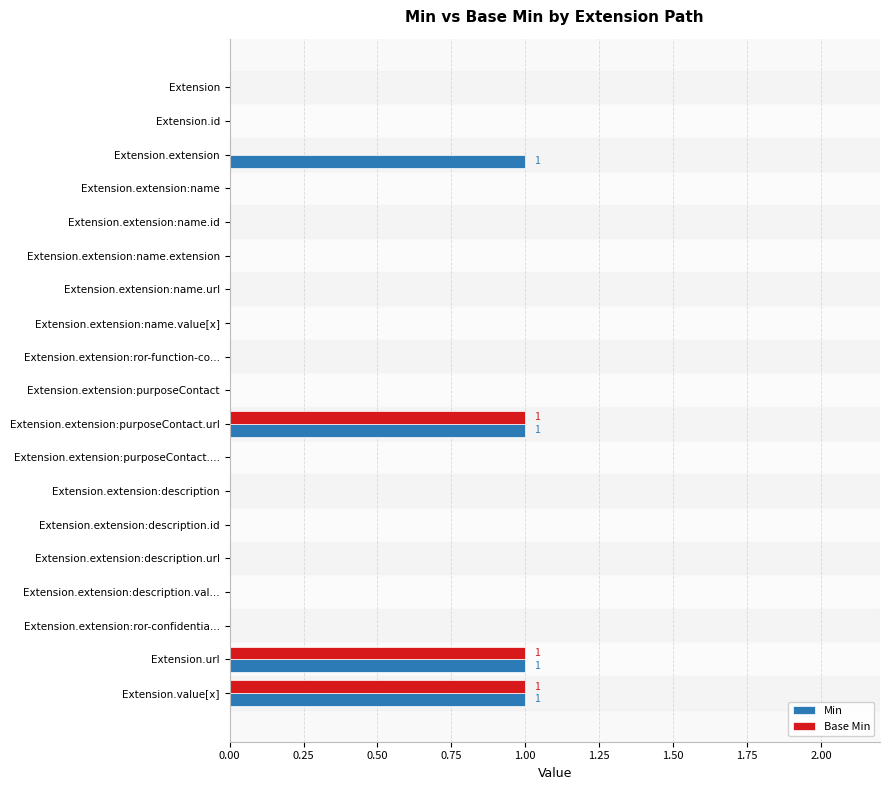

Is it true that Min equals -1 at Extension.extension:description?

False